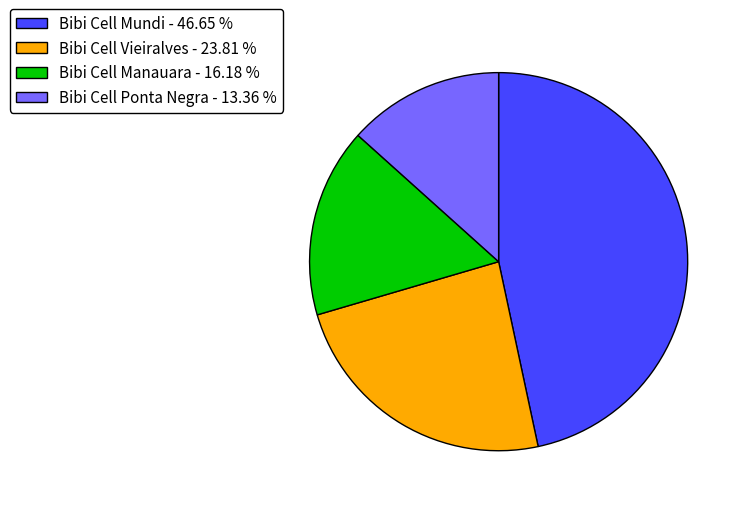

Do Bibi Cell Ponta Negra and Bibi Cell Manauara together represent more than half of the pie?

No